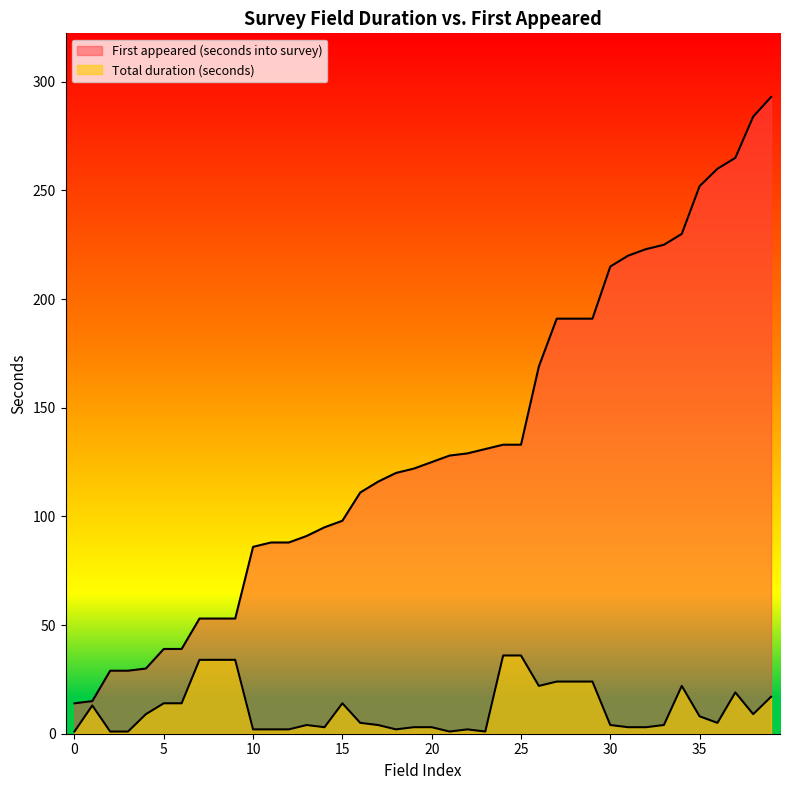

Does the chart display data point markers on the line(s)?

No